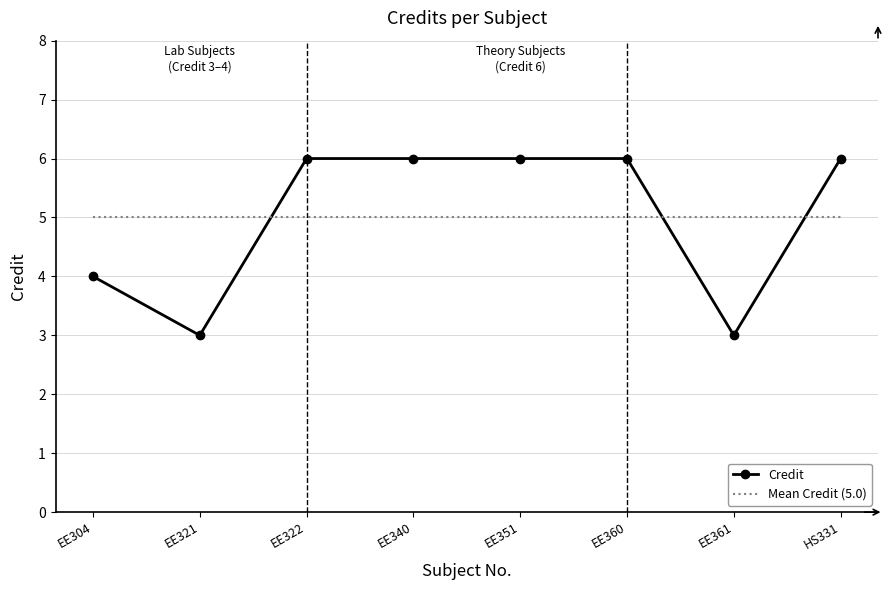

What is the value of the 3rd point from the left?

6